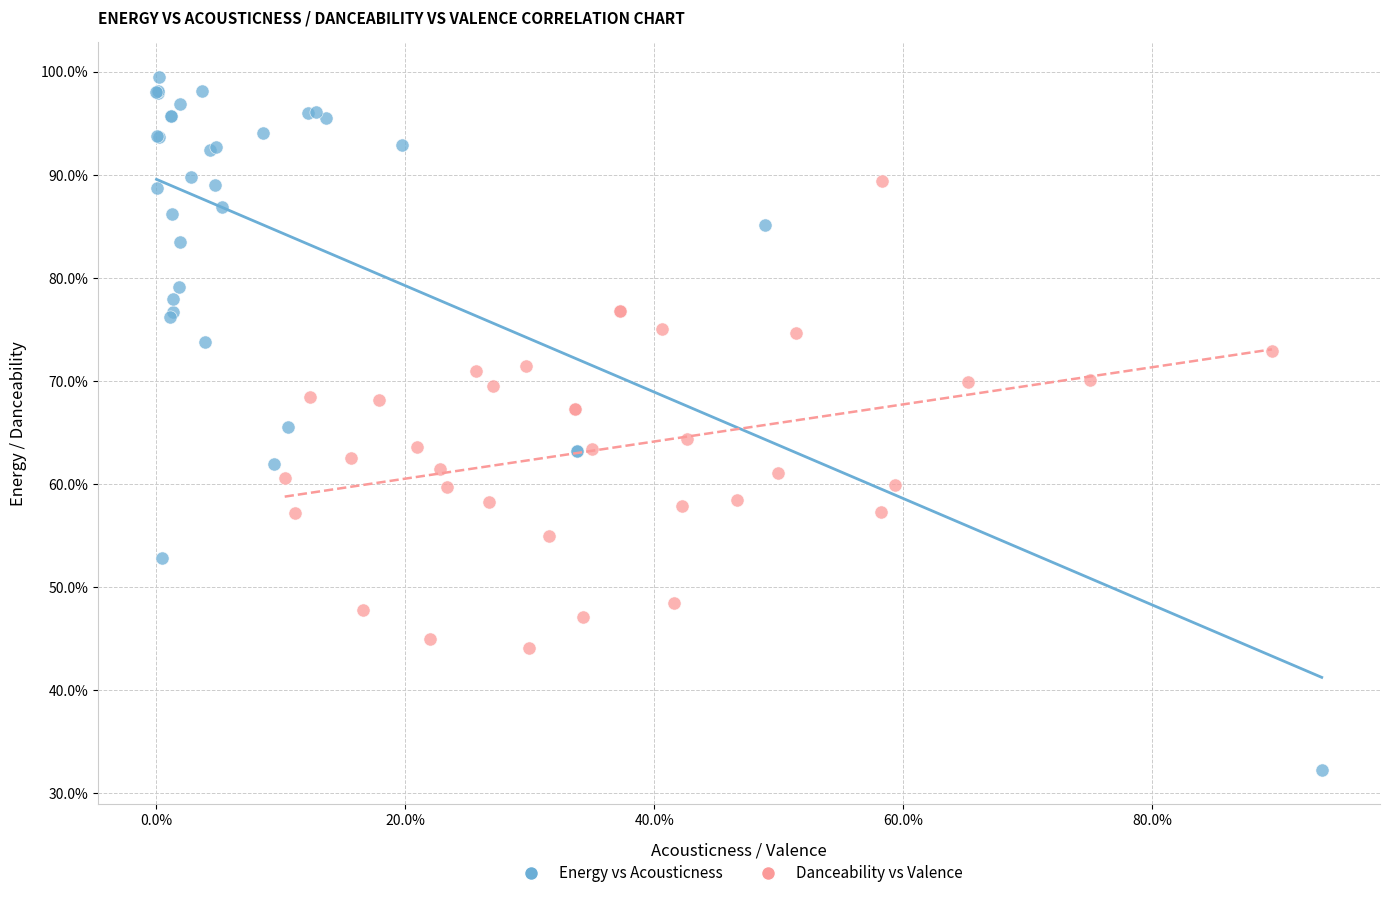

What are all the series names shown in the legend?

Energy vs Acousticness, Danceability vs Valence